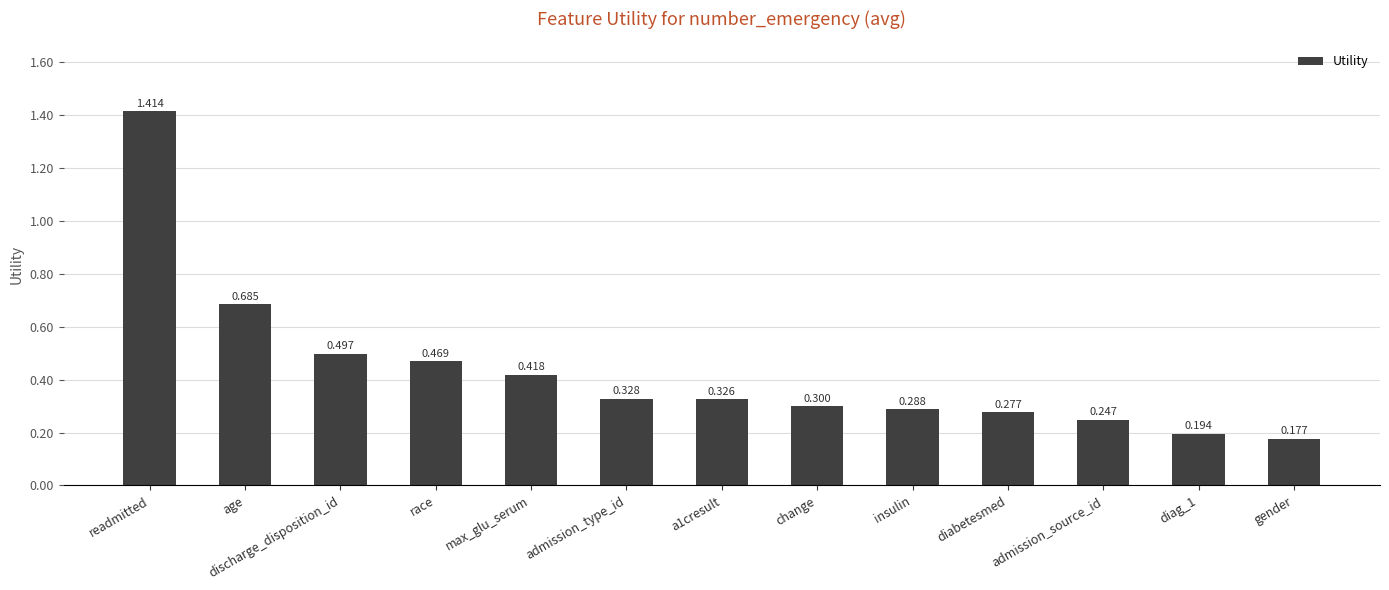

Where is the data nearest to the value 0?

gender